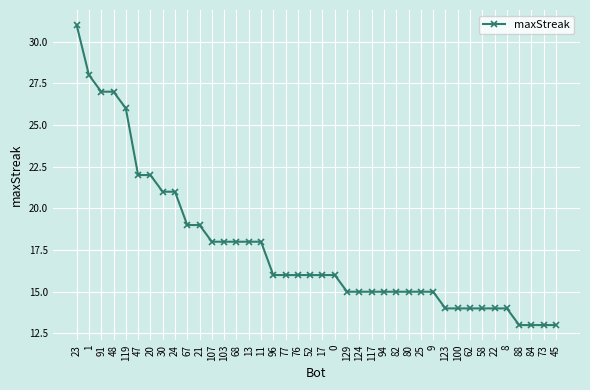

Which label corresponds to the largest value in the chart?

23